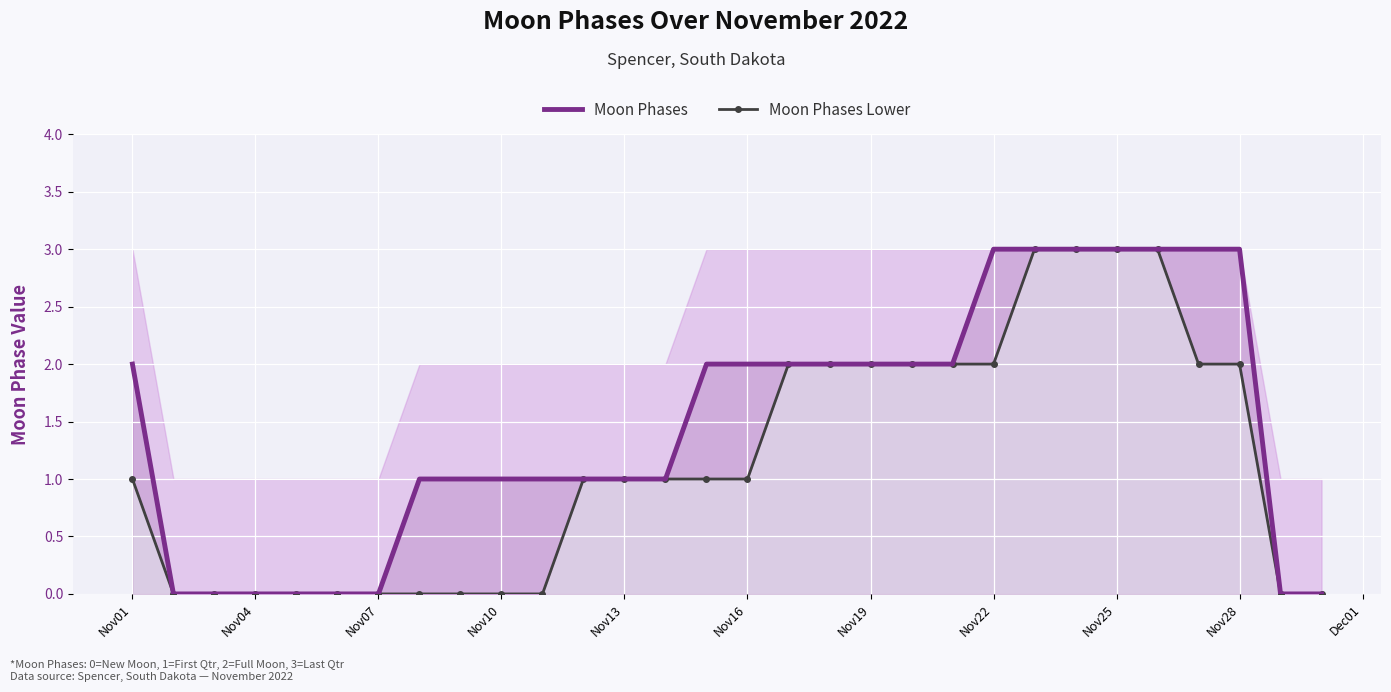

True or false: Moon Phases Lower has more than 2 points higher than both neighbors.

False